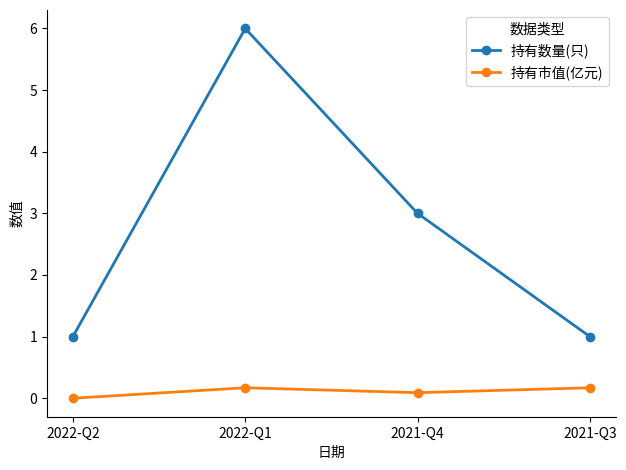

True or false: 持有数量(只) and 持有市值(亿元) cross at least once.

False